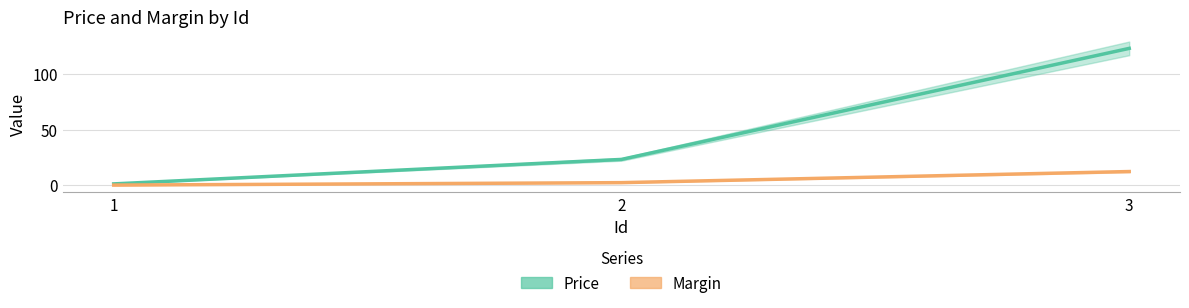

What is the lowest value of the Margin series?

0.1